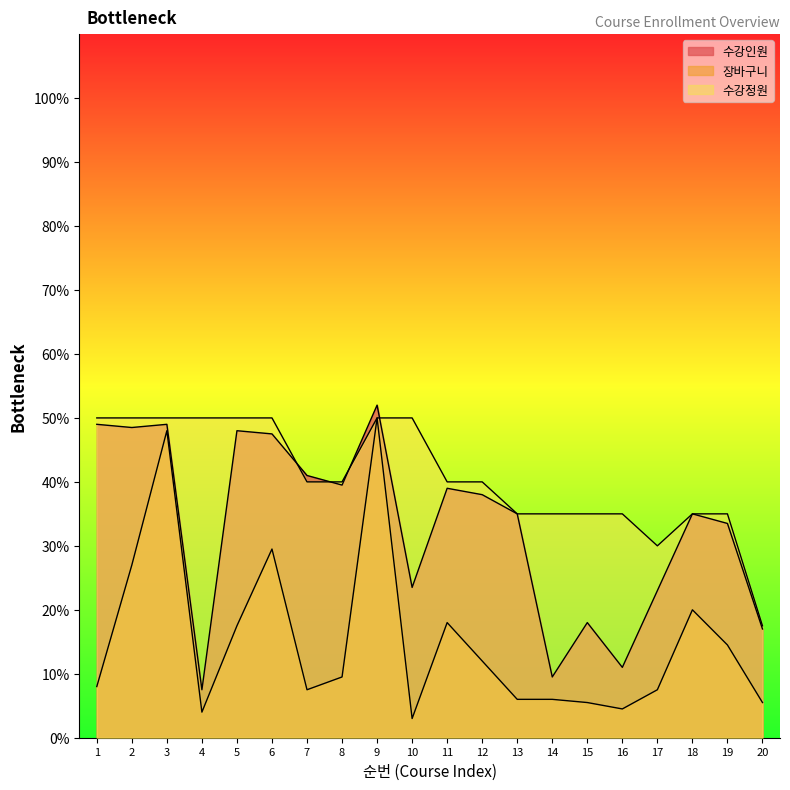

Does the chart display data point markers on the line(s)?

No